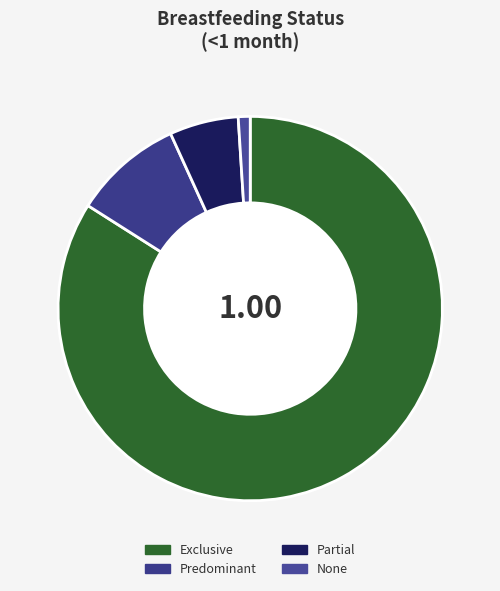

To the nearest percent, what is the combined percentage of Partial and None?

7%